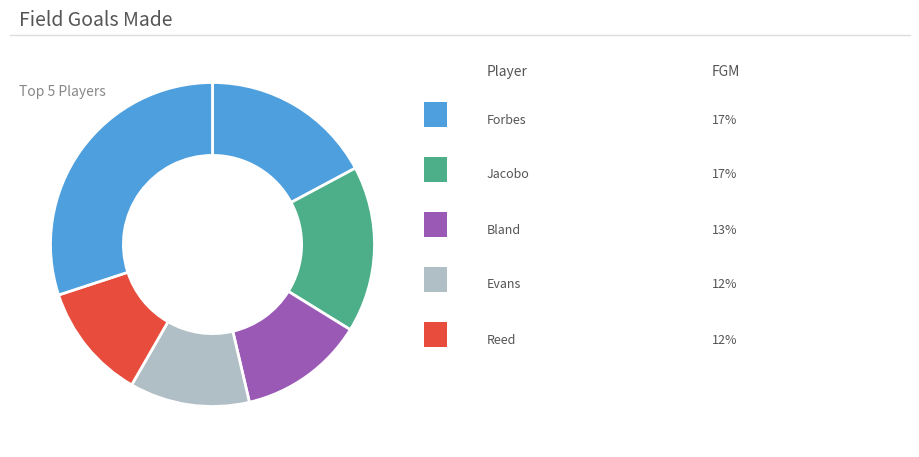

Count the number of slices in the pie.

6